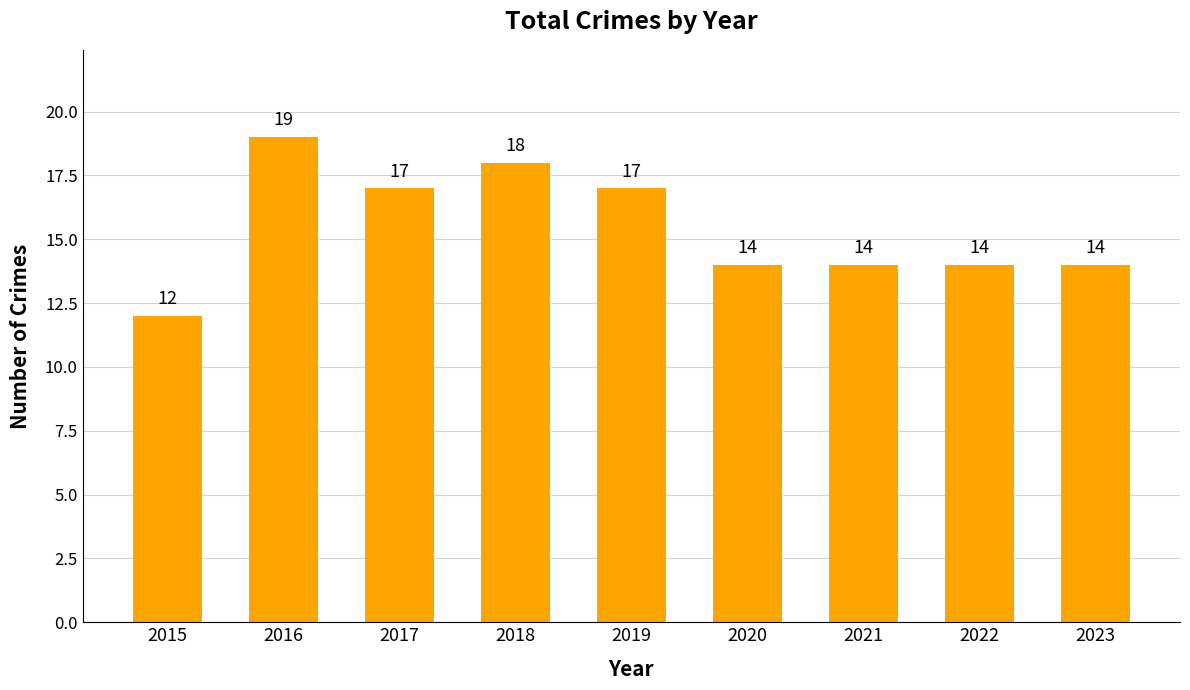

What is the sum of the values at 2017 and 2015?

29